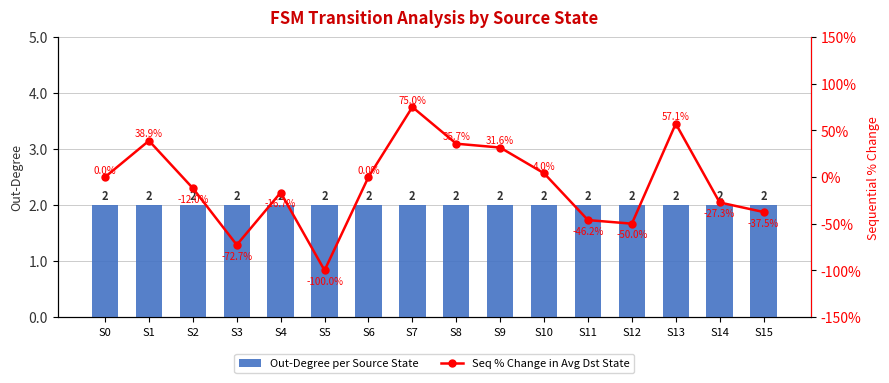

Reading left to right, list all the values displayed in this chart.

Out-Degree per Source State: 2.0	2.0	2.0	2.0	2.0	2.0	2.0	2.0	2.0	2.0	2.0	2.0	2.0	2.0	2.0	2.0
Seq % Change in Avg Dst State: 0.0	38.9	-12.0	-72.7	-16.7	-100.0	0.0	75.0	35.7	31.6	4.0	-46.2	-50.0	57.1	-27.3	-37.5